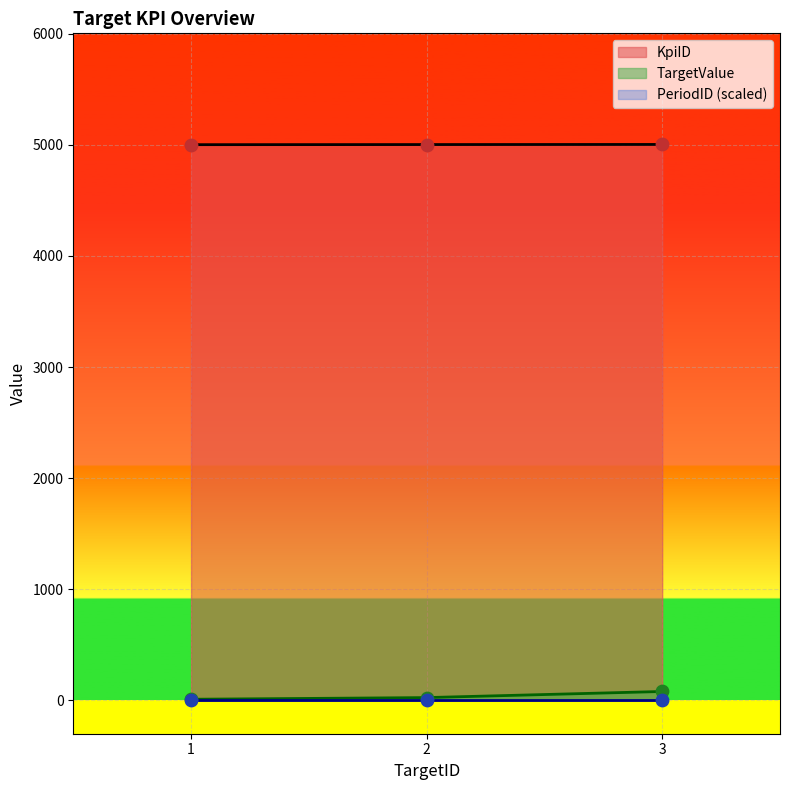

Which series has the largest Y range (max minus min)?

TargetValue